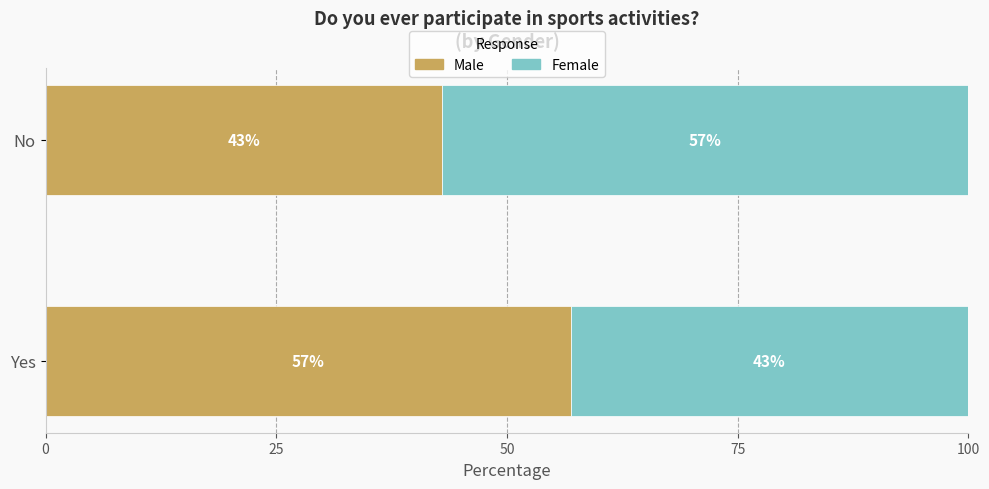

Rank the categories by Male value from highest to lowest.

Yes, No